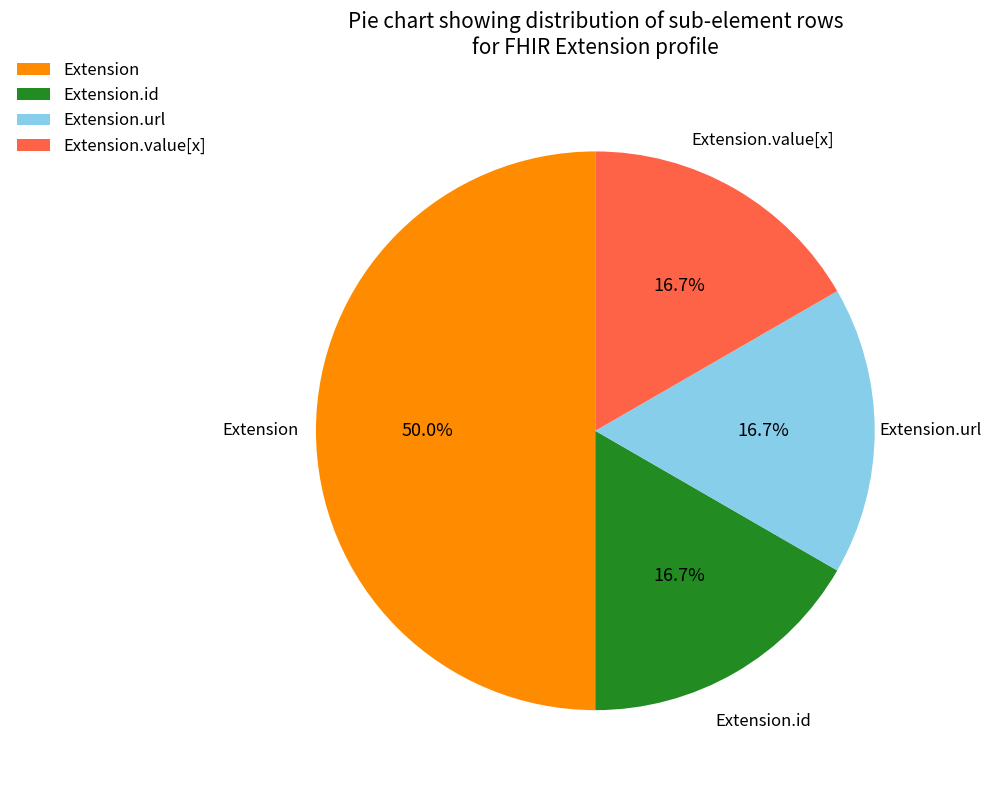

Combined, do Extension.id and Extension.url account for over 50%?

No